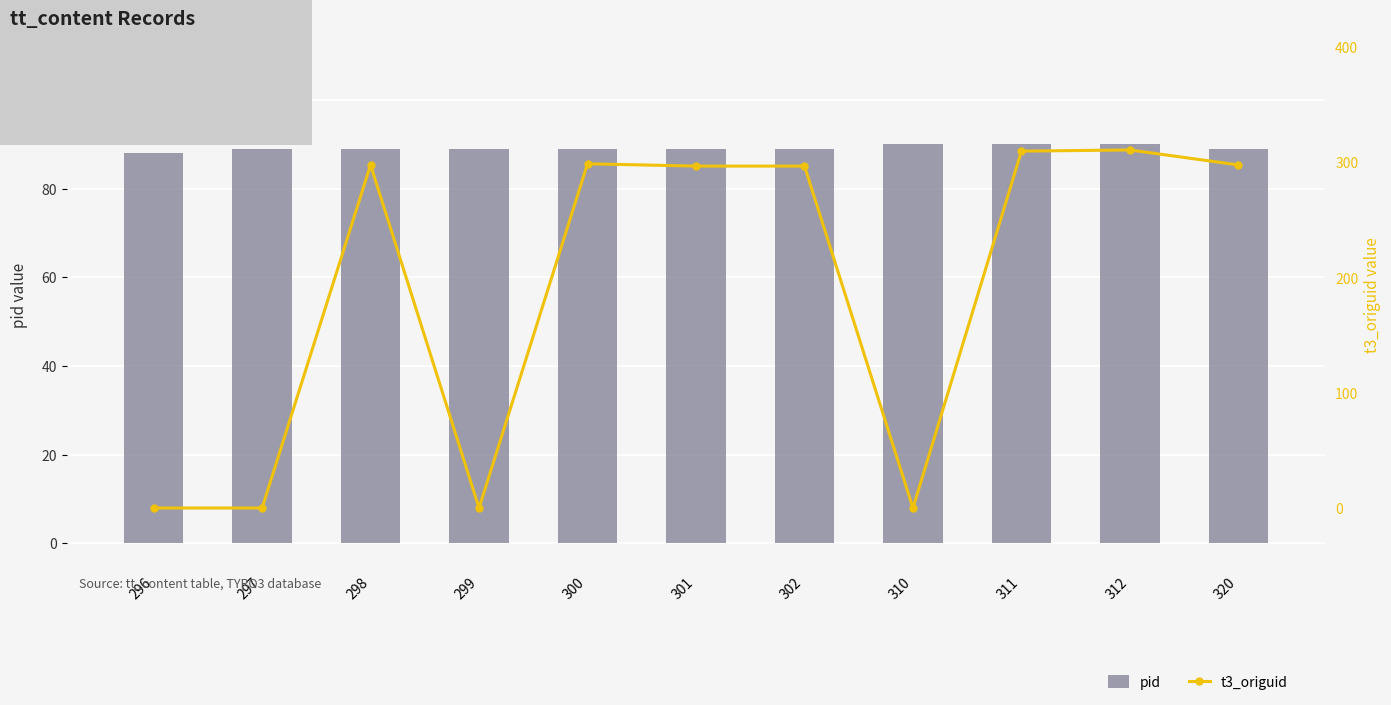

True or false: pid has a value of 29 at 300.

False